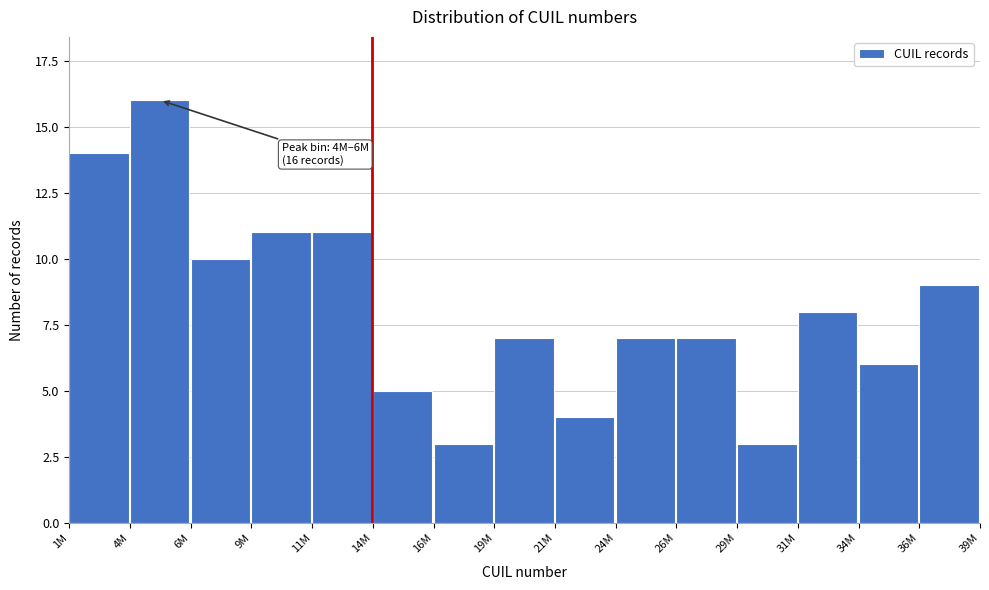

Reading right to left, what are all the values shown in this chart?

9	6	8	3	7	7	4	7	3	5	11	11	10	16	14